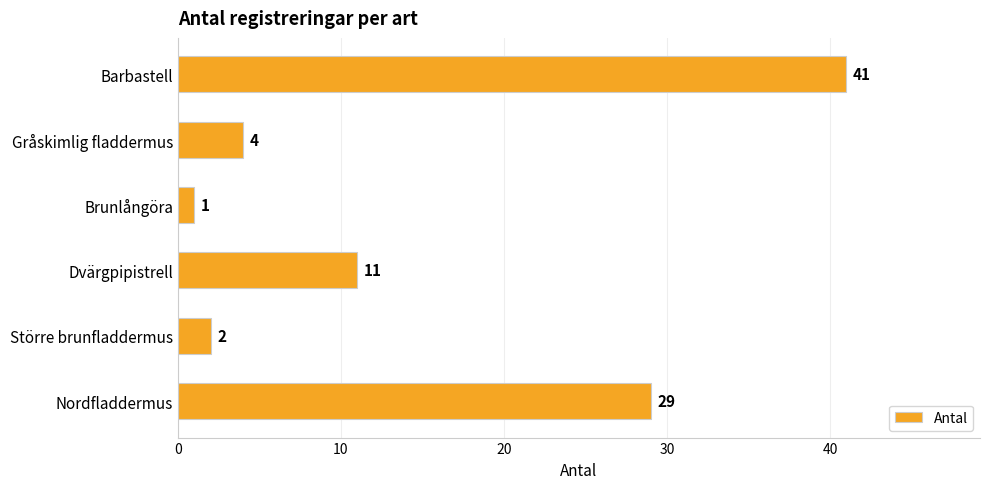

Rank the categories by value from lowest to highest.

Brunlångöra, Större brunfladdermus, Gråskimlig fladdermus, Dvärgpipistrell, Nordfladdermus, Barbastell